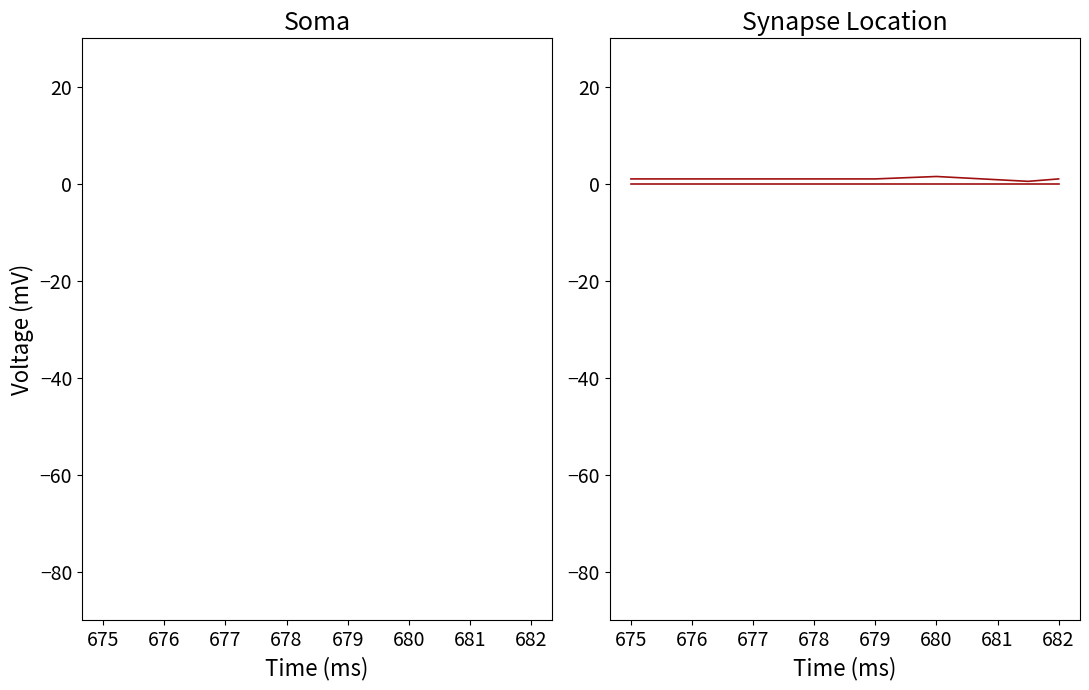

True or false: col_4 has more than 1 interior local peaks.

False